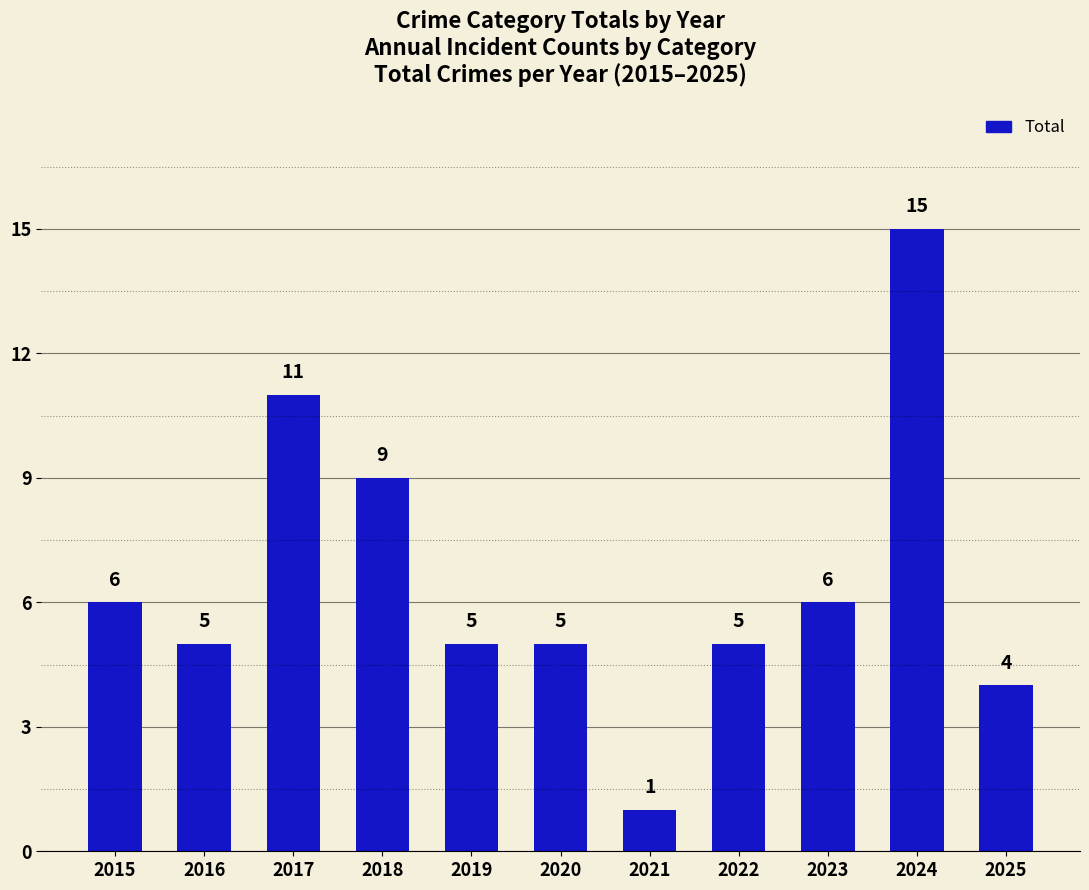

At which label does the data first exceed 5?

2015